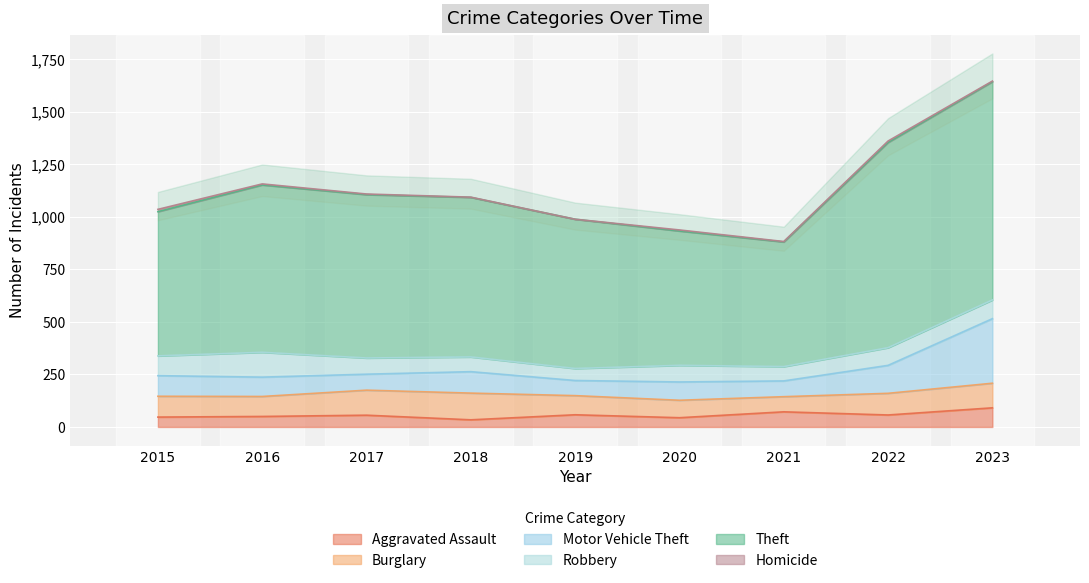

Reading left to right, list all the values displayed in this chart.

Aggravated Assault: 47	50	56	34	58	44	72	57	91
Burglary: 99	95	119	127	91	83	72	103	117
Motor Vehicle Theft: 98	92	76	102	72	87	75	133	307
Robbery: 94	118	77	70	57	79	68	84	89
Theft: 686	796	777	759	710	639	593	976	1038
Homicide: 11	5	3	1	0	5	2	7	3